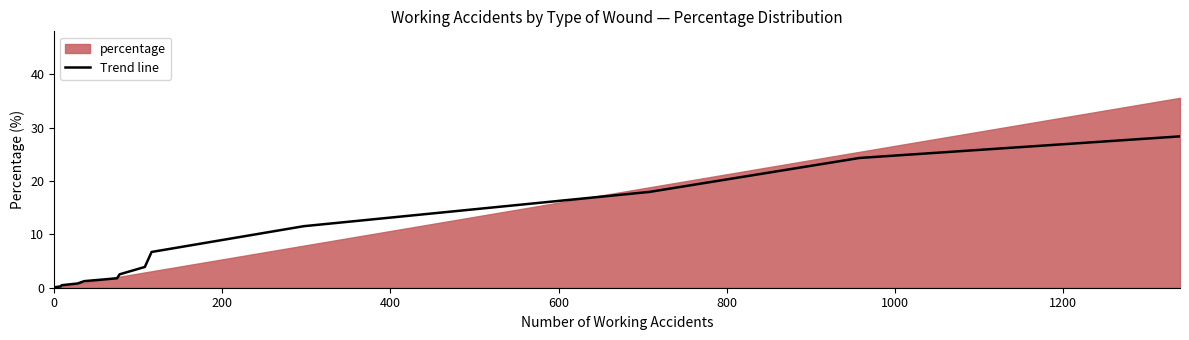

What is the difference between the maximum and minimum values?

28.3